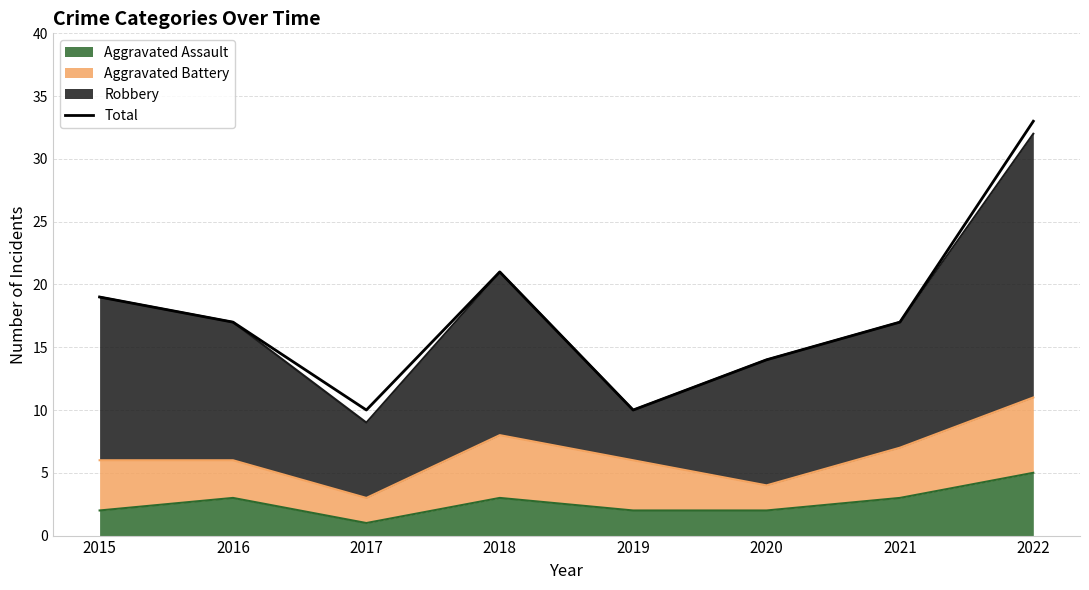

Is it true that the value at 2020 is 14?

True